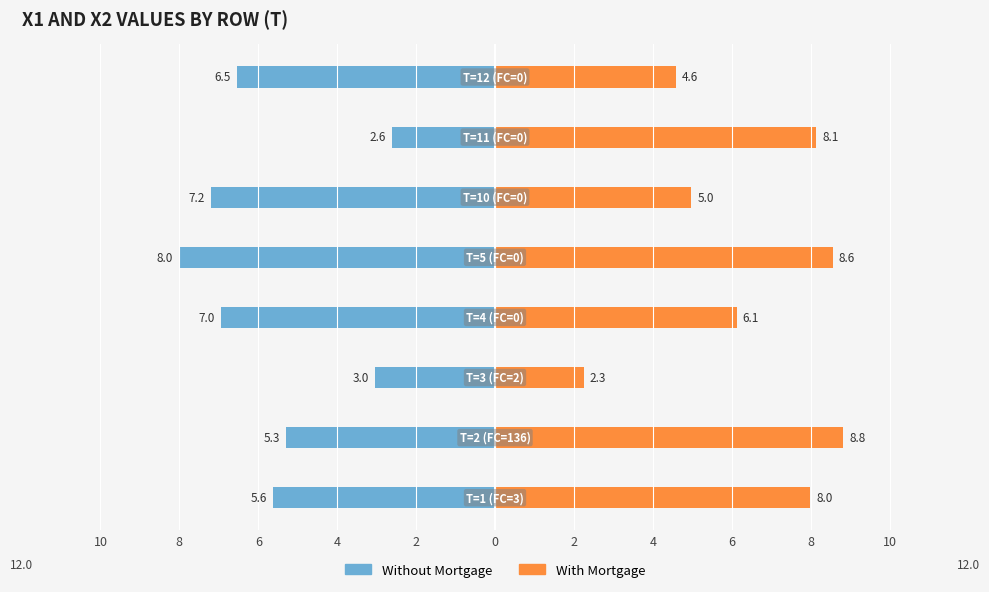

Rank the series by their average value, from highest to lowest.

With Mortgage, Without Mortgage